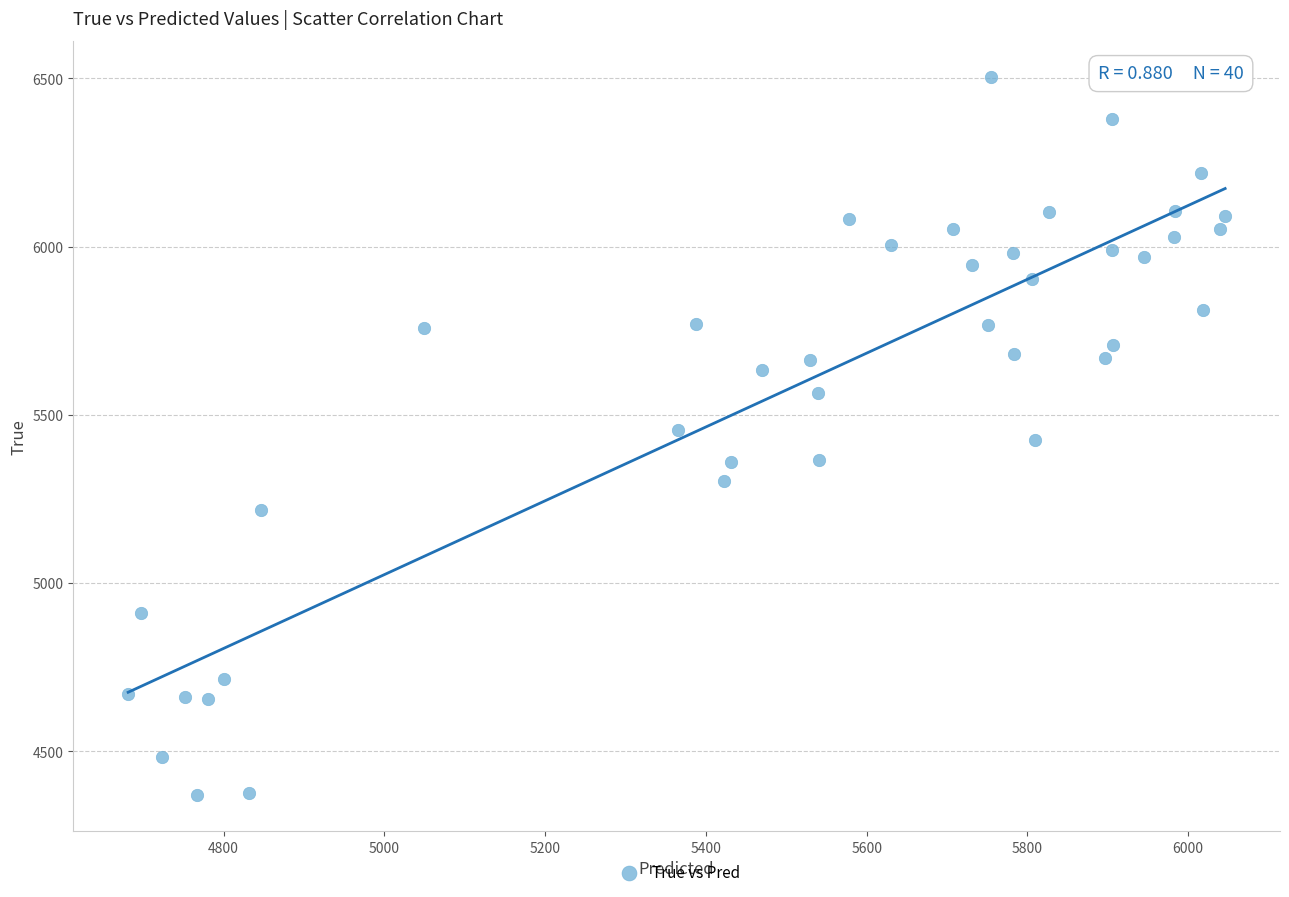

What is the range of Y values (max minus min)?

2136